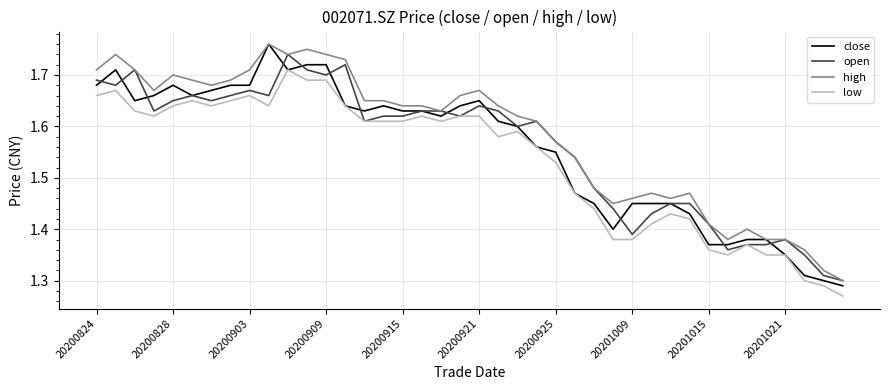

Which series has the largest total across all categories?

high